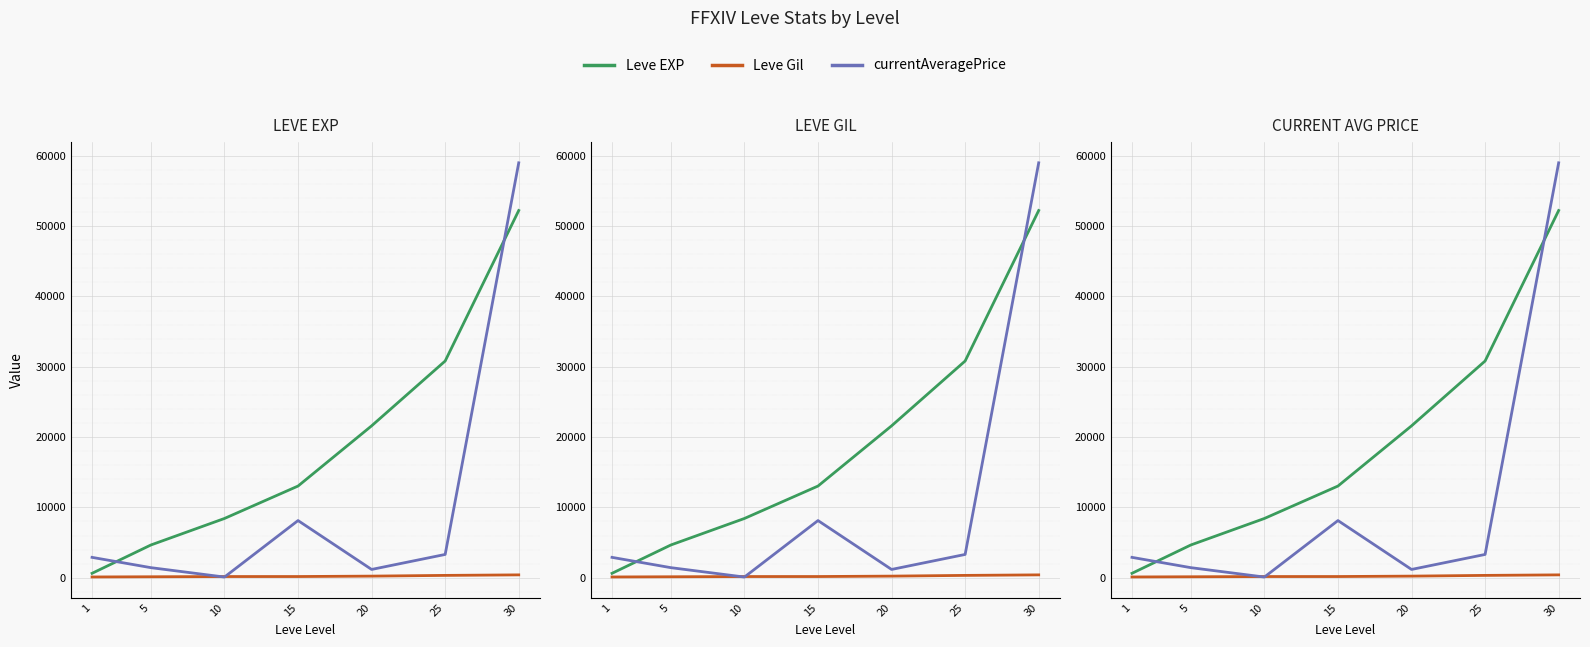

Reading left to right, what are all the values shown in this chart?

Leve EXP: 630.0	4660.0	8430.0	13040.0	21600.0	30820.0	52220.0
Leve Gil: 112.0	140.0	172.0	174.0	232.0	336.0	410.0
currentAveragePrice: 2899.7	1435.2	100.0	8133.3	1181.2	3314.3	59000.0